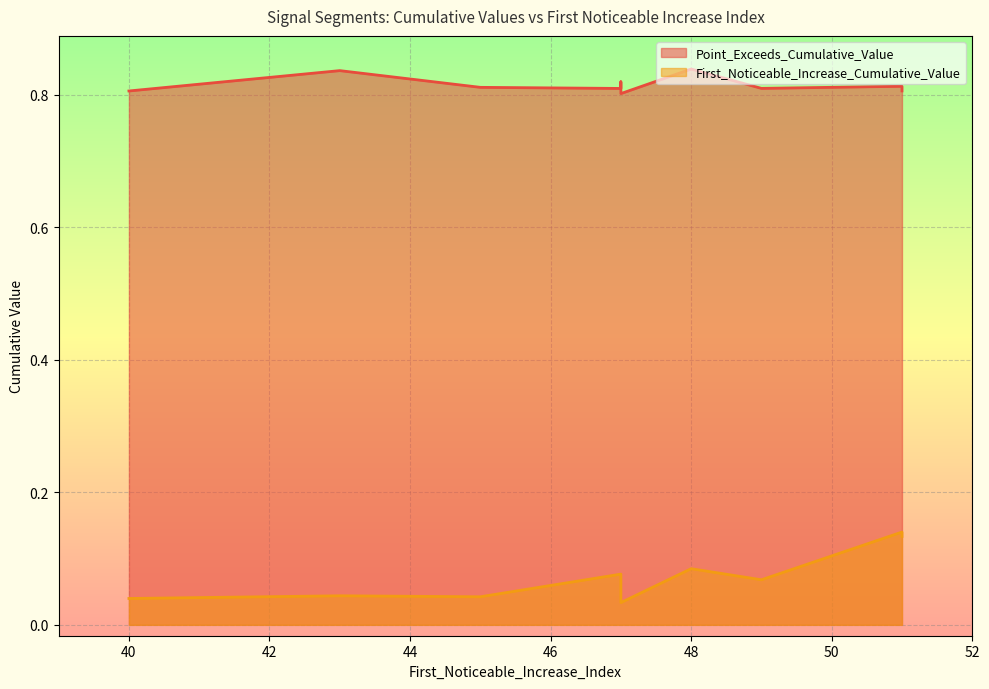

Is it true that Point_Exceeds_Cumulative_Value equals 0.8 at 40?

True